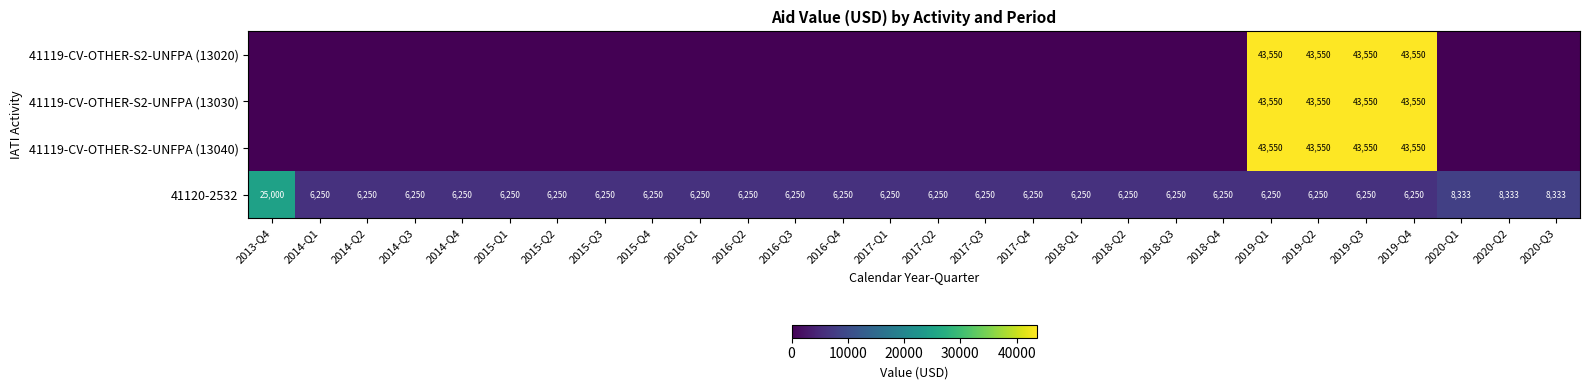

What is the total value across all series at 2019-Q3?

136900